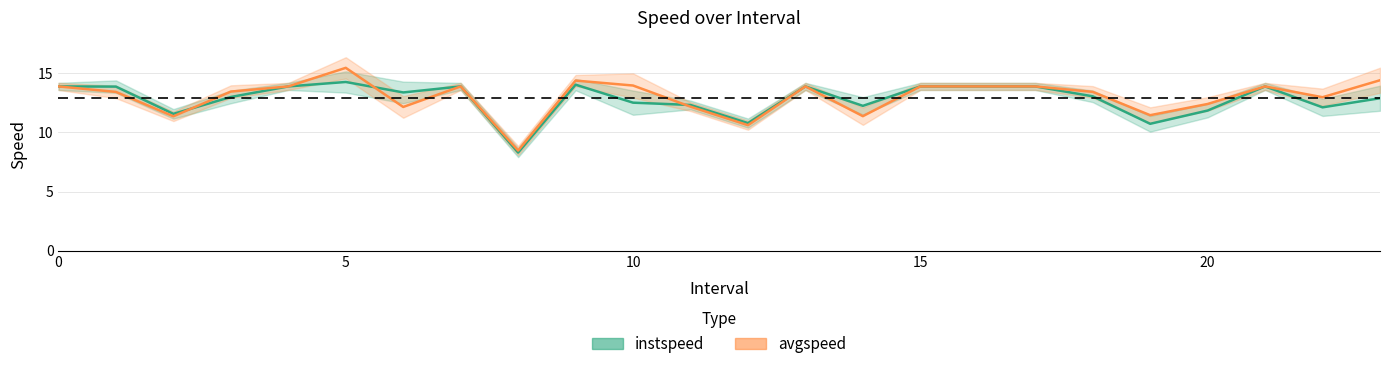

At which category does instspeed reach its first local valley?

2.0